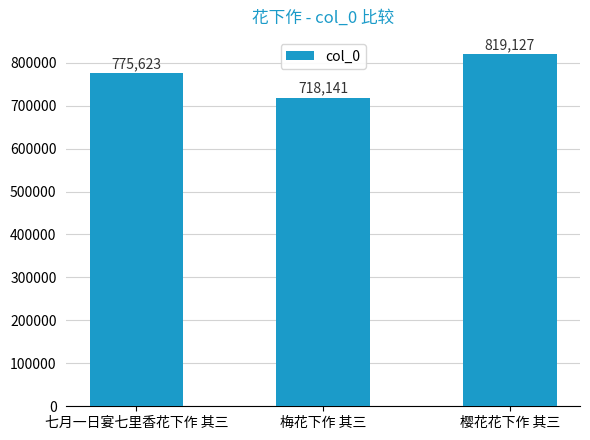

True or false: the data shows 819127 at 樱花花下作 其三.

True